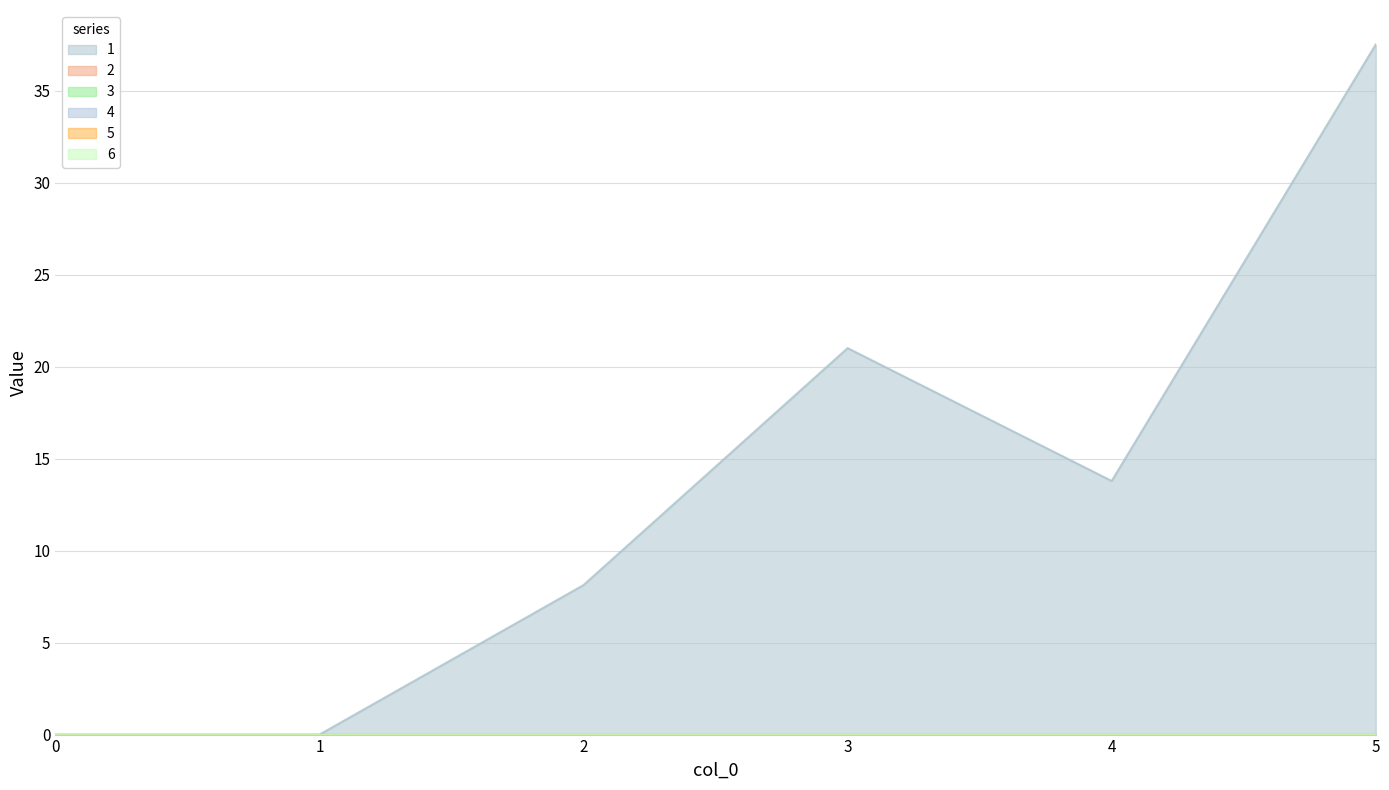

True or false: 2 and 6 cross at least once.

False